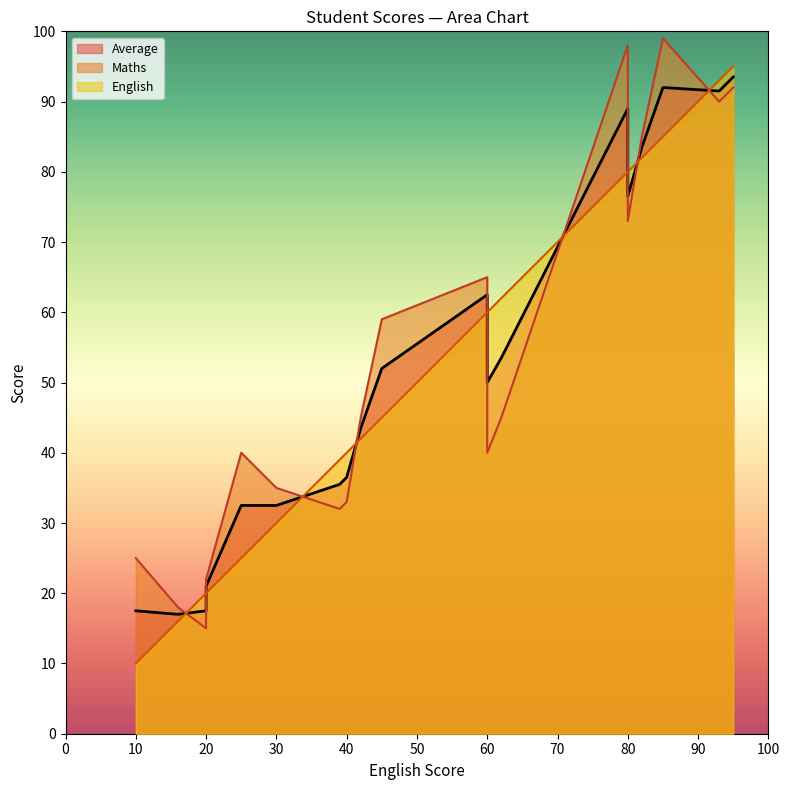

How many data points in English are above 60?

8